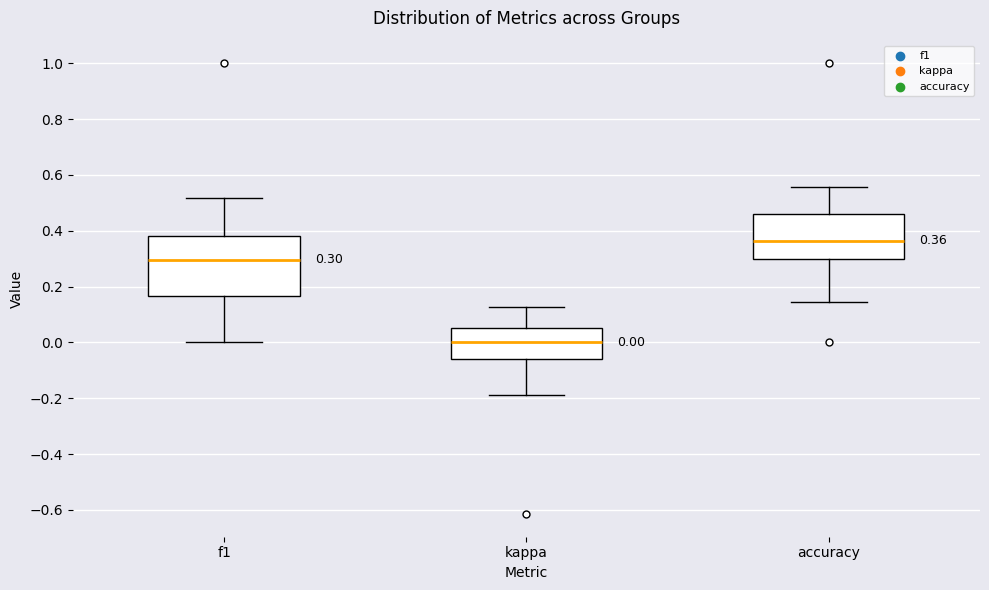

Which box is the tallest, from its lower edge to its upper edge?

f1